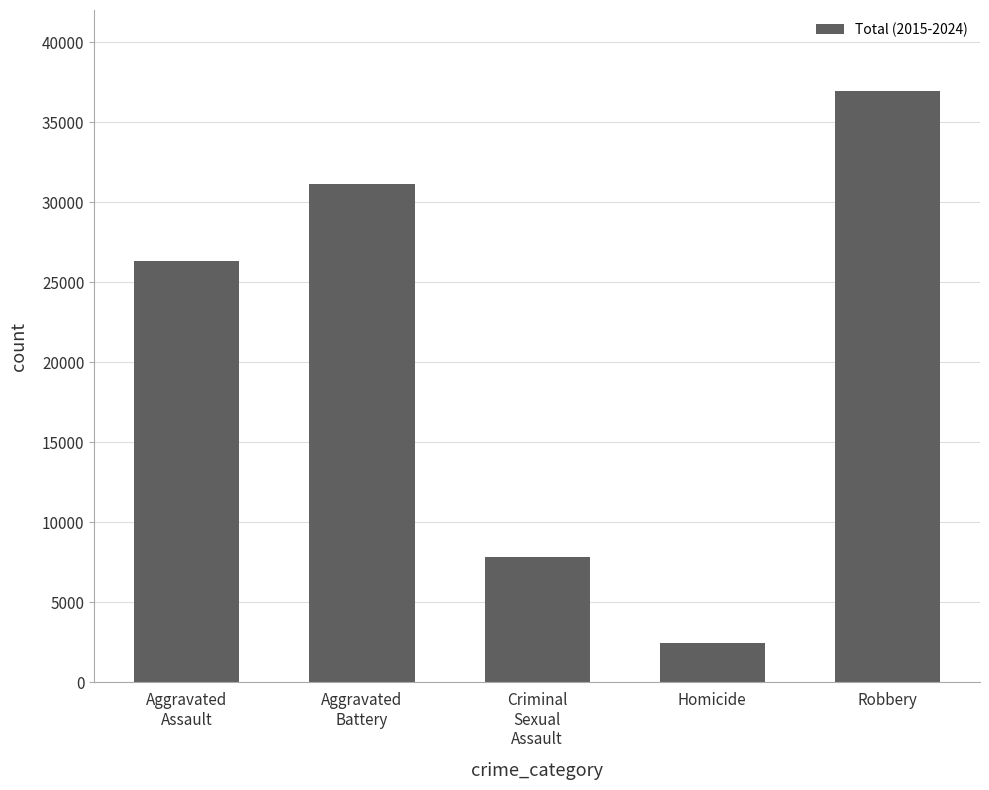

True or false: the data shows 31125 at Aggravated
Battery.

True